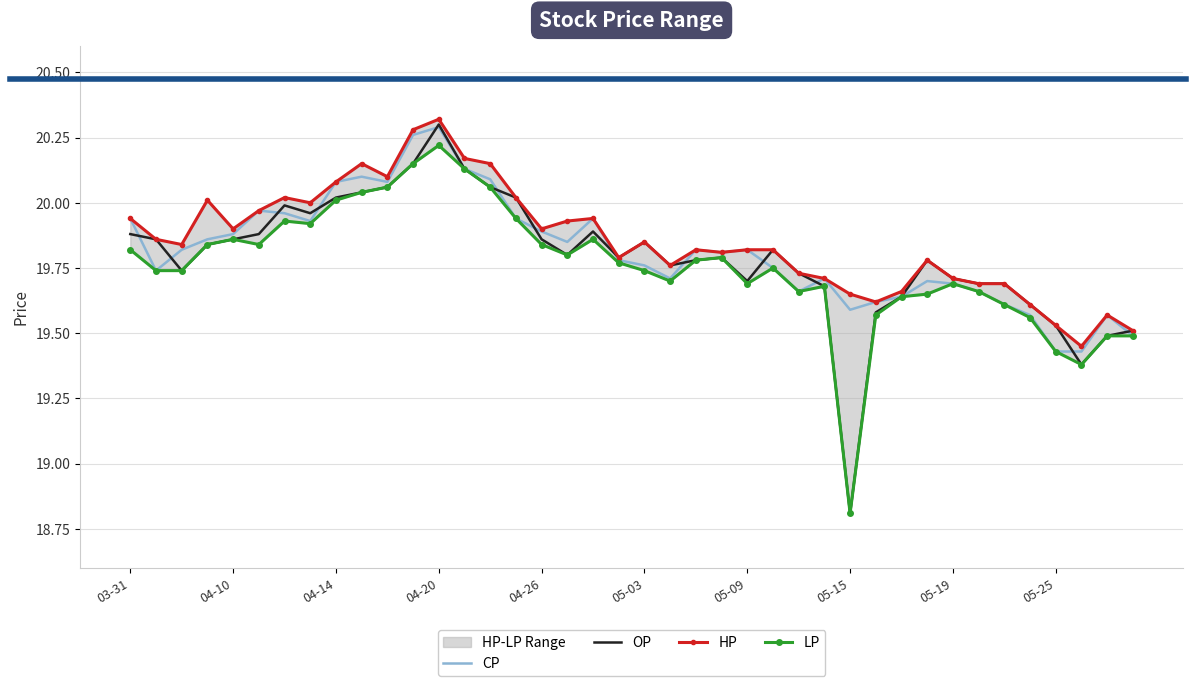

True or false: OP has more than 0 points higher than both neighbors.

True